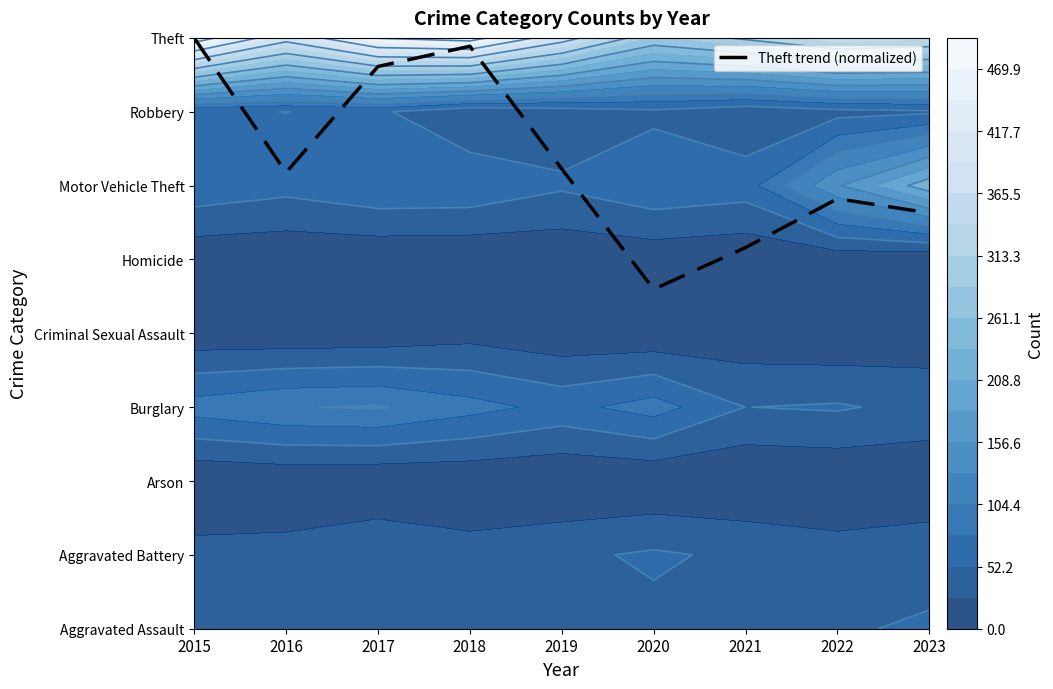

List the labels in order of value, smallest first.

2020, 2021, 2023, 2022, 2016, 2019, 2017, 2018, 2015